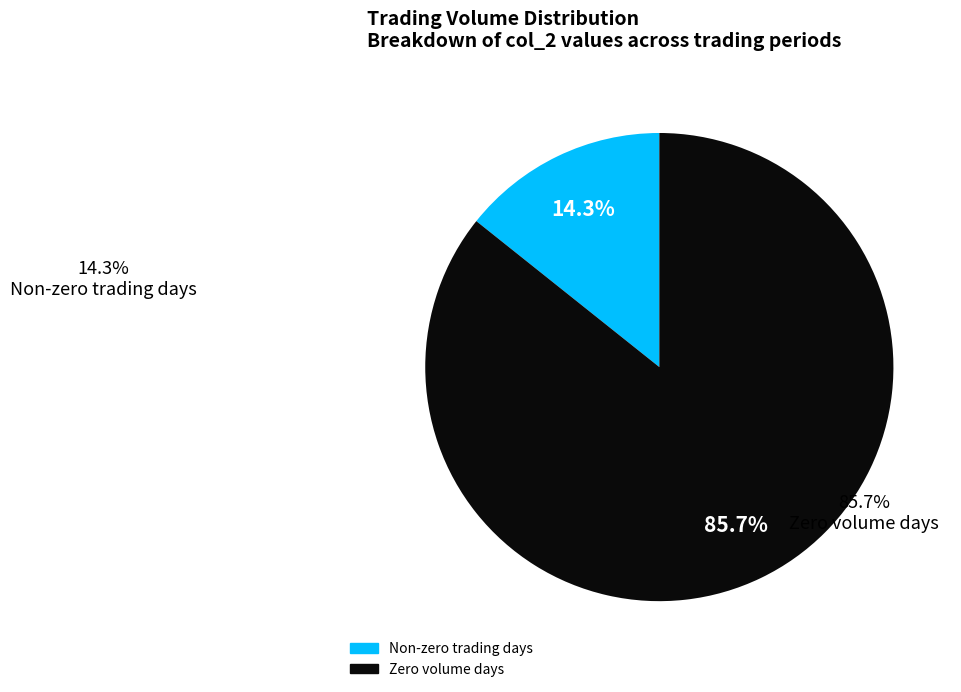

Count the number of slices in the pie.

2